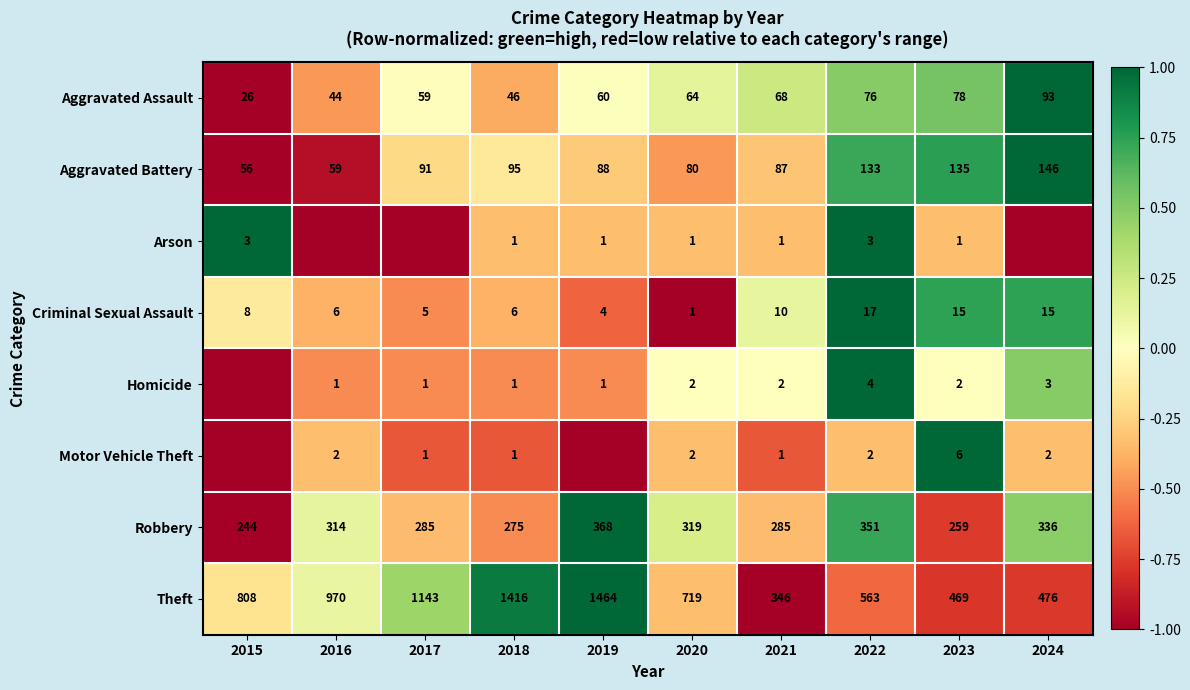

What is the difference between the second highest and minimum values in the Aggravated Battery series?

79